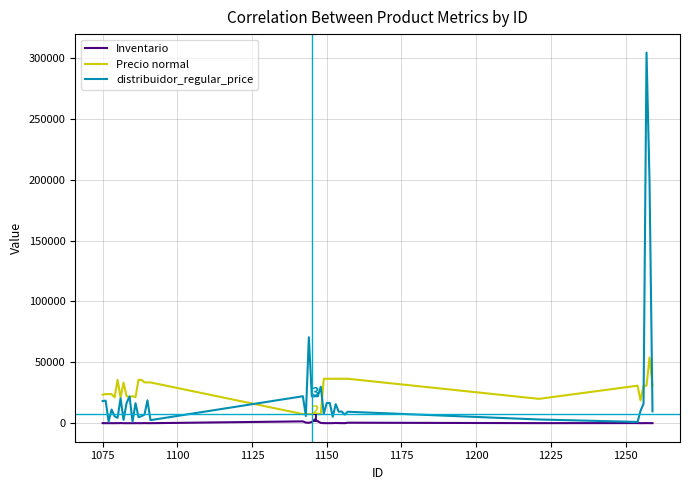

List the series in order of their peak value, lowest first.

Inventario, Precio normal, distribuidor_regular_price